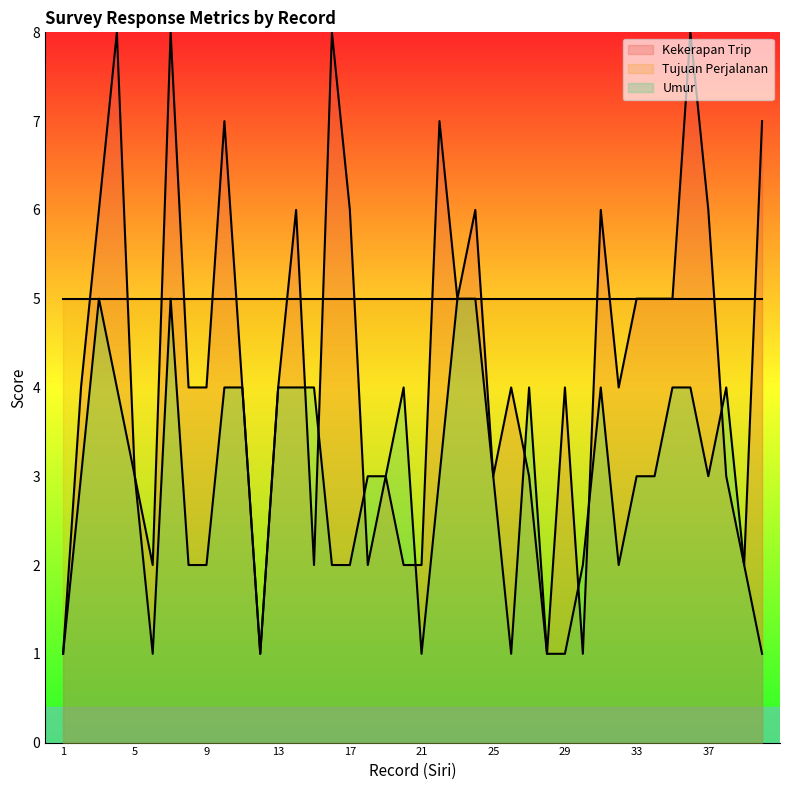

What is the difference between the maximum and minimum values in the Umur series?

4